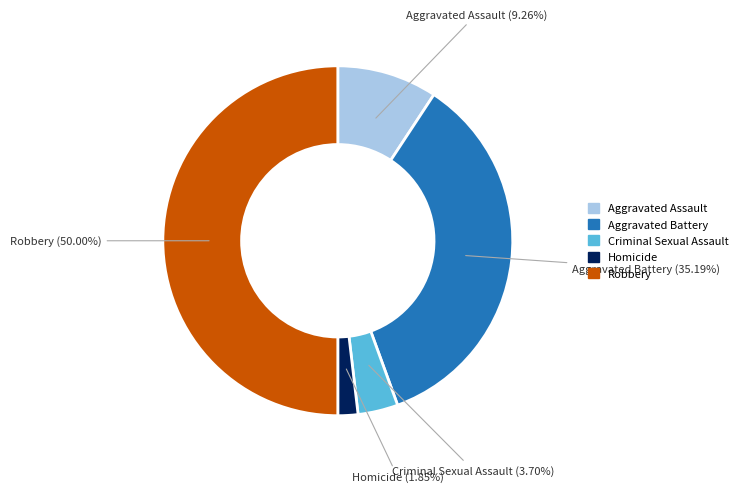

How many slices are in this pie chart?

5